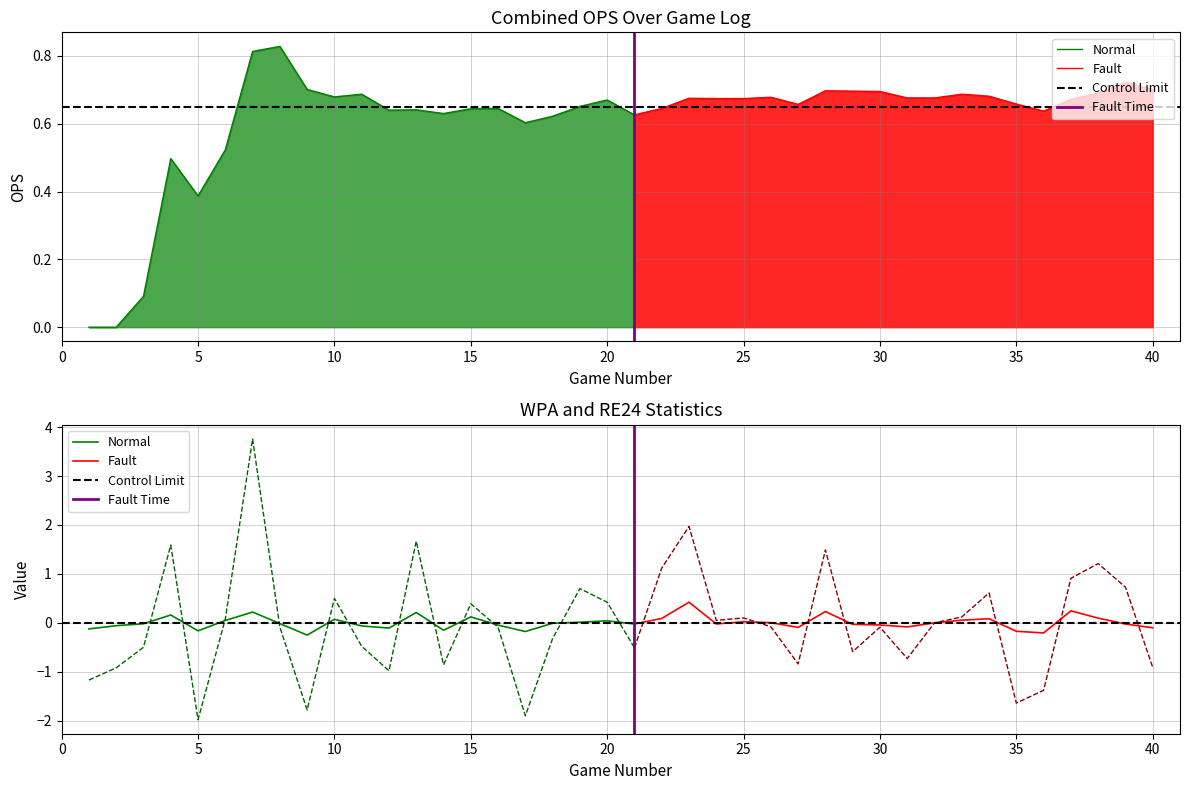

The RE24 series shows 0.6 at 12. True or false?

False